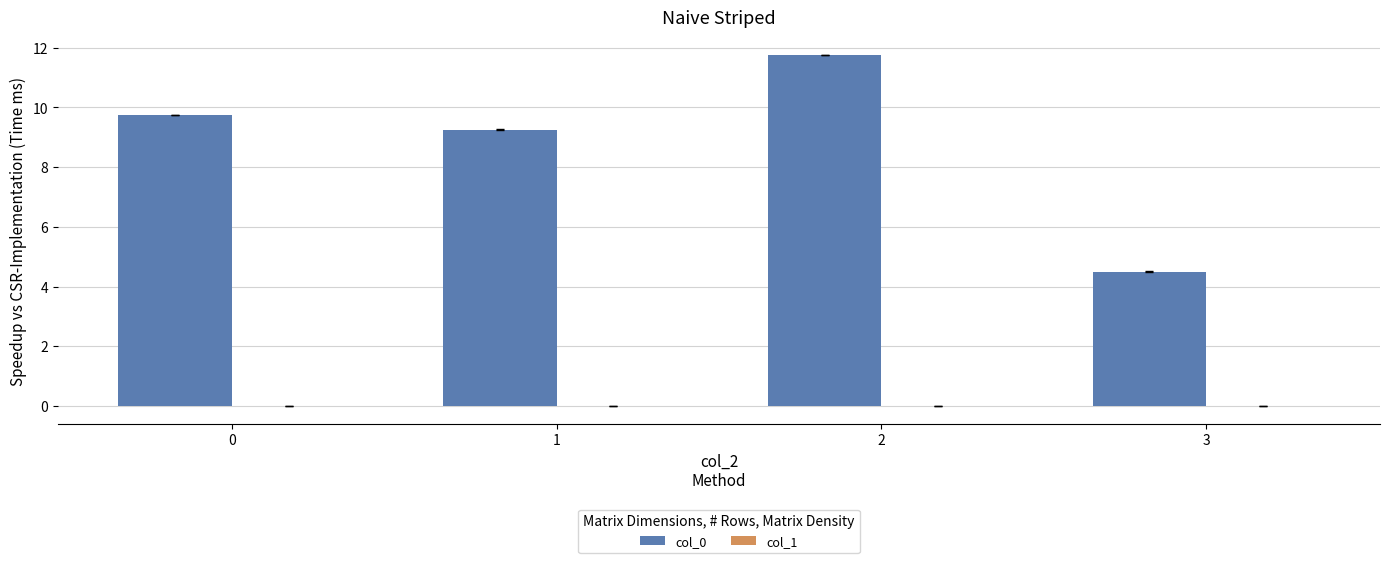

What is the average value?

8.8